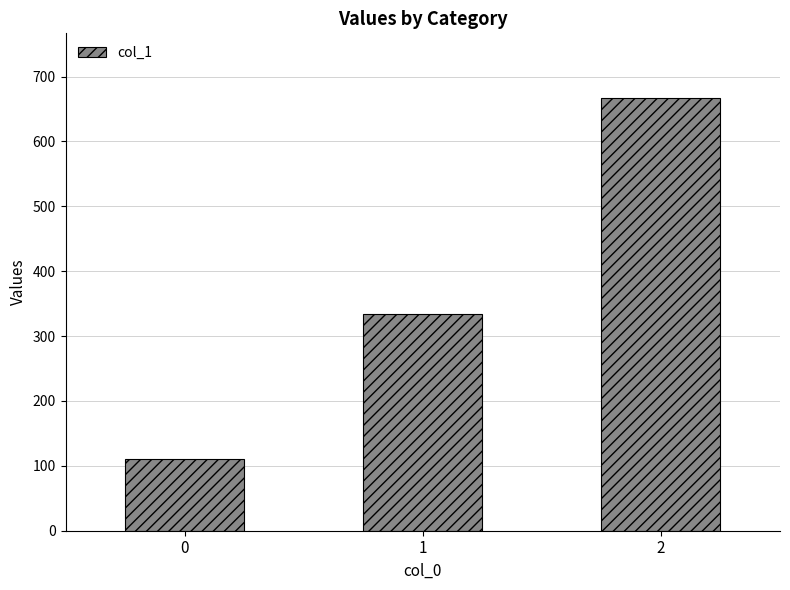

What is the difference between the values at 2 and 0?

555.6